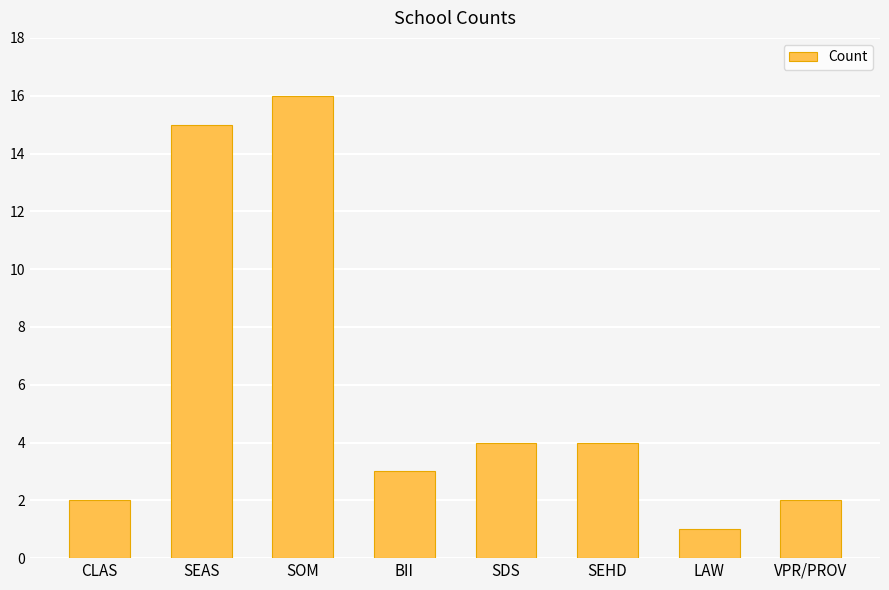

What is the difference between the second highest and minimum values?

14